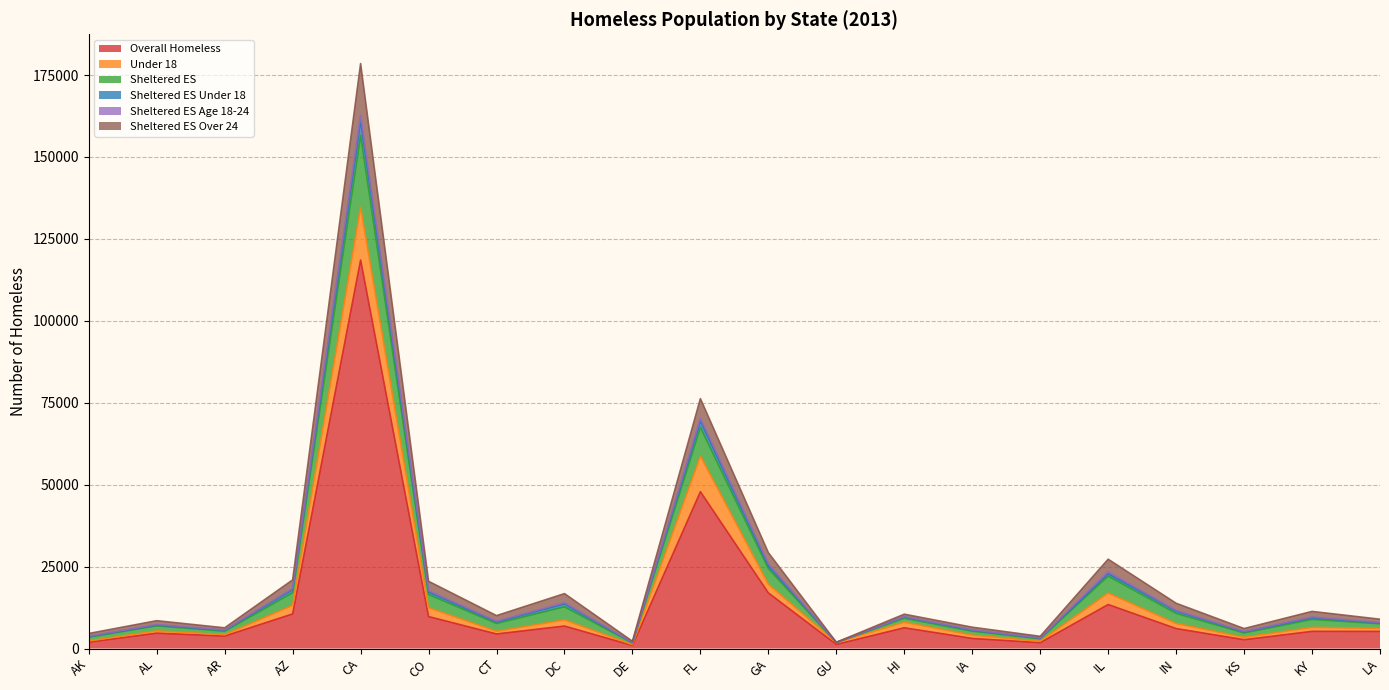

How many lines are shown in the chart?

6